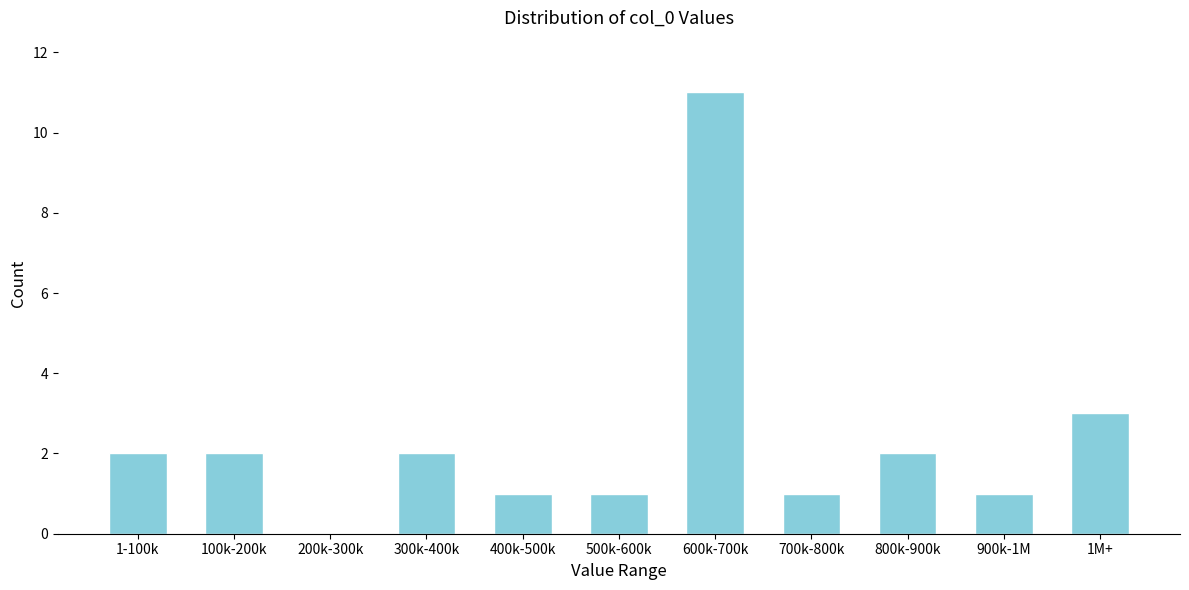

Reading right to left, what are all the values shown in this chart?

1M+=3	900k-1M=1	800k-900k=2	700k-800k=1	600k-700k=11	500k-600k=1	400k-500k=1	300k-400k=2	200k-300k=0	100k-200k=2	1-100k=2